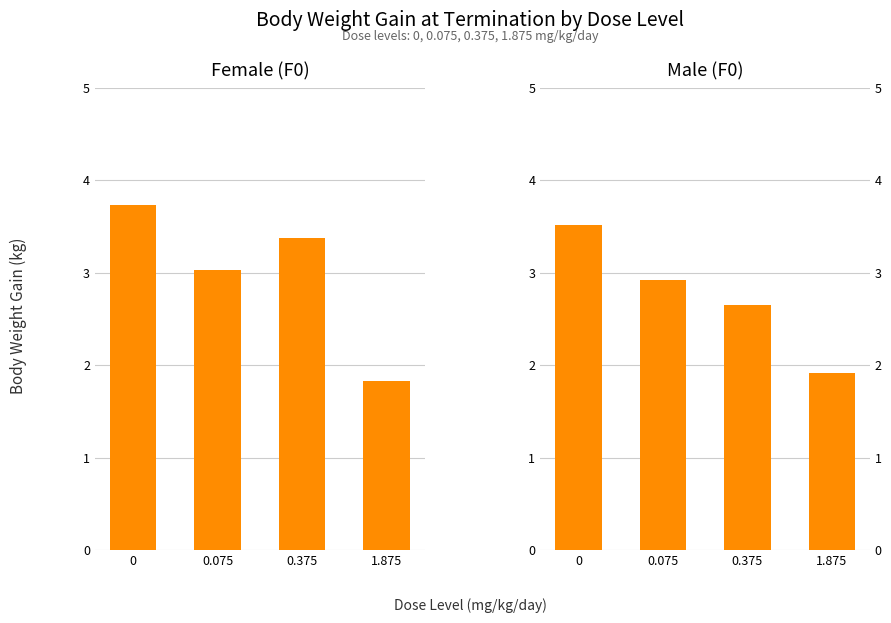

At which label is M closest to 2?

1.875